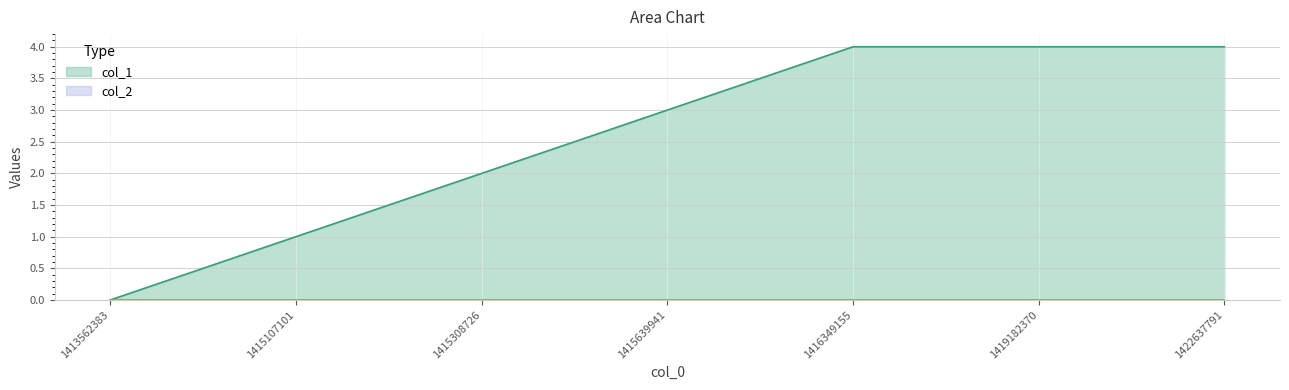

Which has a higher value, 1415639941 or 1413562383?

1415639941